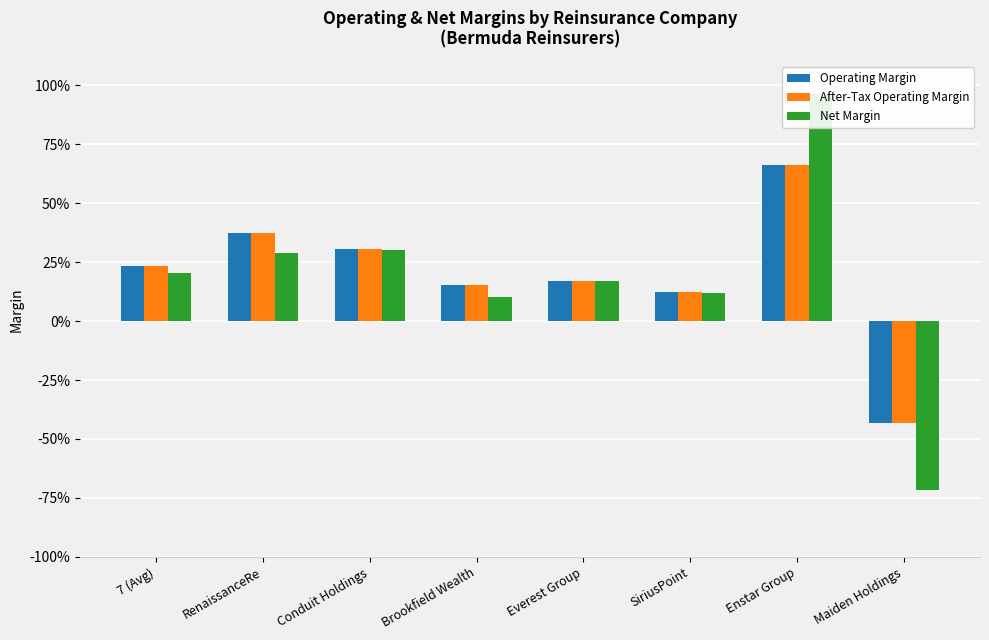

What is the difference between the Net Margin values at Conduit Holdings and Maiden Holdings?

1.0